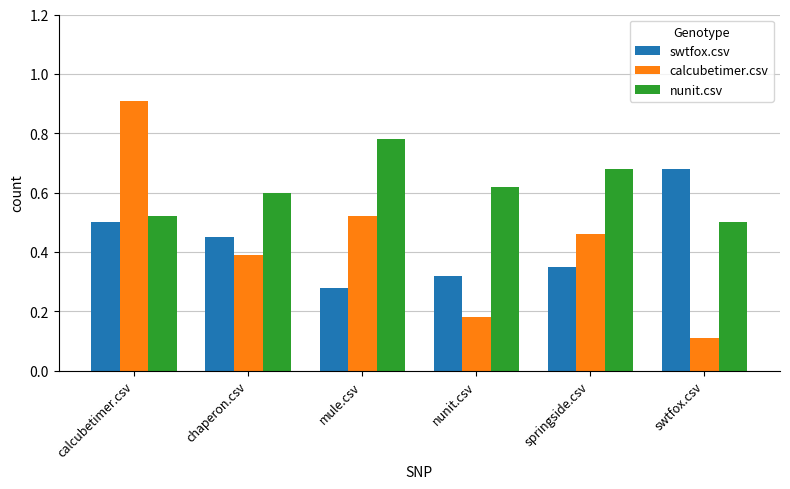

What is the total value across all series at chaperon.csv?

1.4